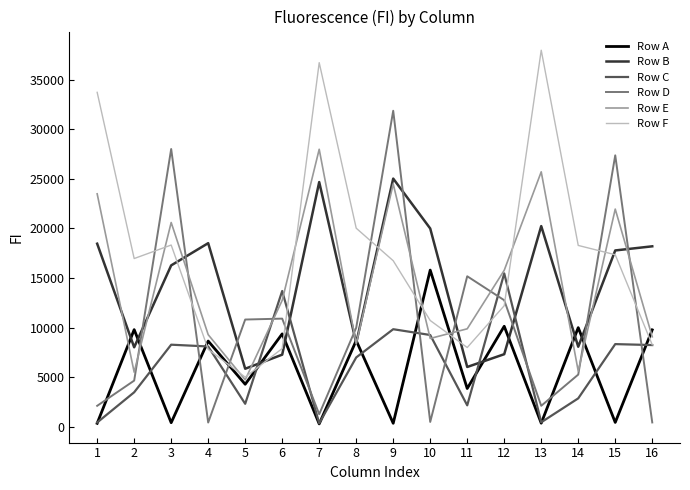

Is the value of Row E at 3 greater than the value of Row D at 6?

Yes